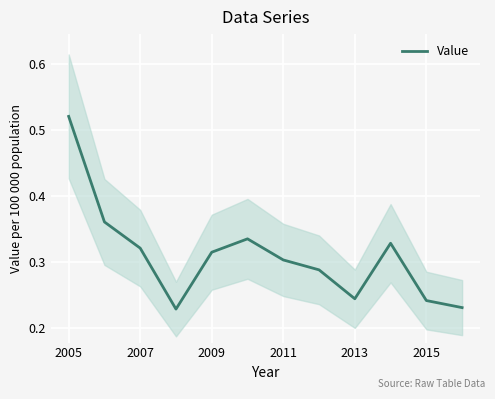

What is the sum of all values?

3.7